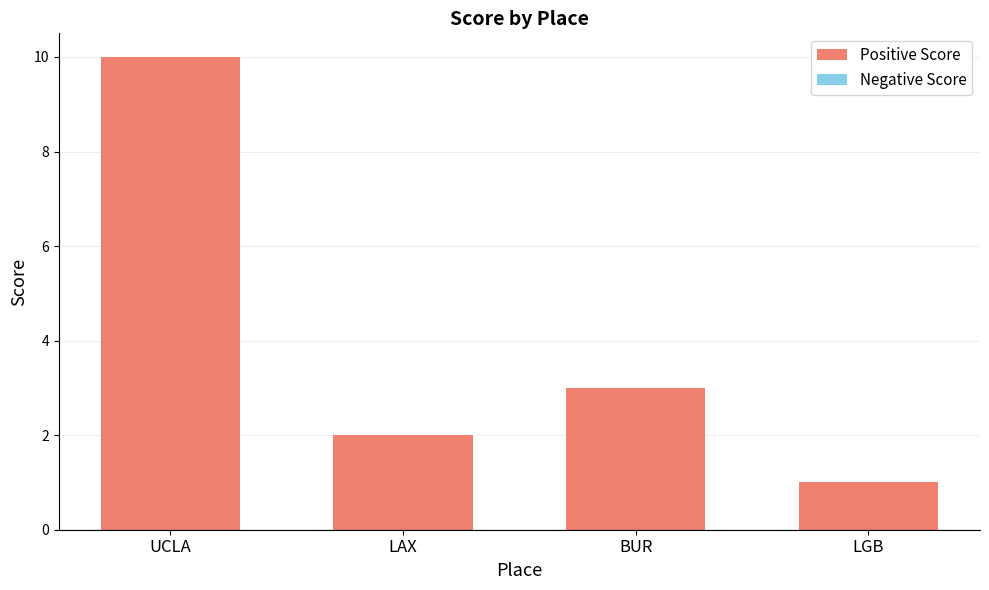

Is it true that the value at UCLA is 10?

True